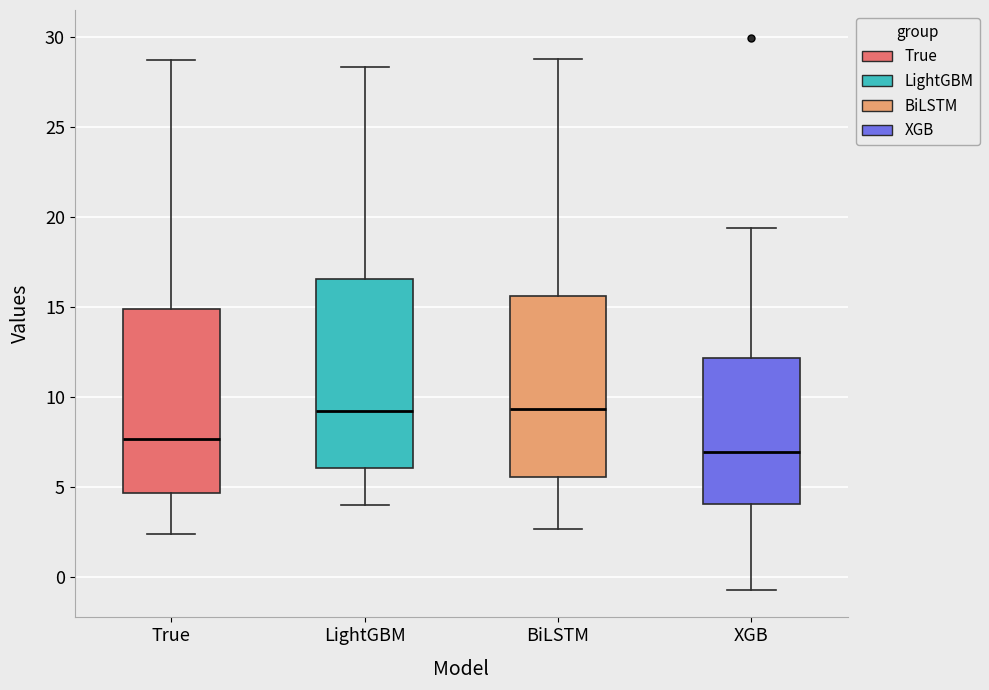

Reading left to right, transcribe this box plot: for each box, give where its median line is, the range the box spans, and where its two whiskers end, as read against the y-axis. The values are not printed on the chart, so give them approximately, as read against the axis.

True: median 7.5, box 4.5 to 15.0, whiskers 2.5 to 28.5
LightGBM: median 9.0, box 6.0 to 16.5, whiskers 4.0 to 28.5
BiLSTM: median 9.5, box 5.5 to 15.5, whiskers 2.5 to 29.0
XGB: median 7.0, box 4.0 to 12.0, whiskers -0.5 to 19.5